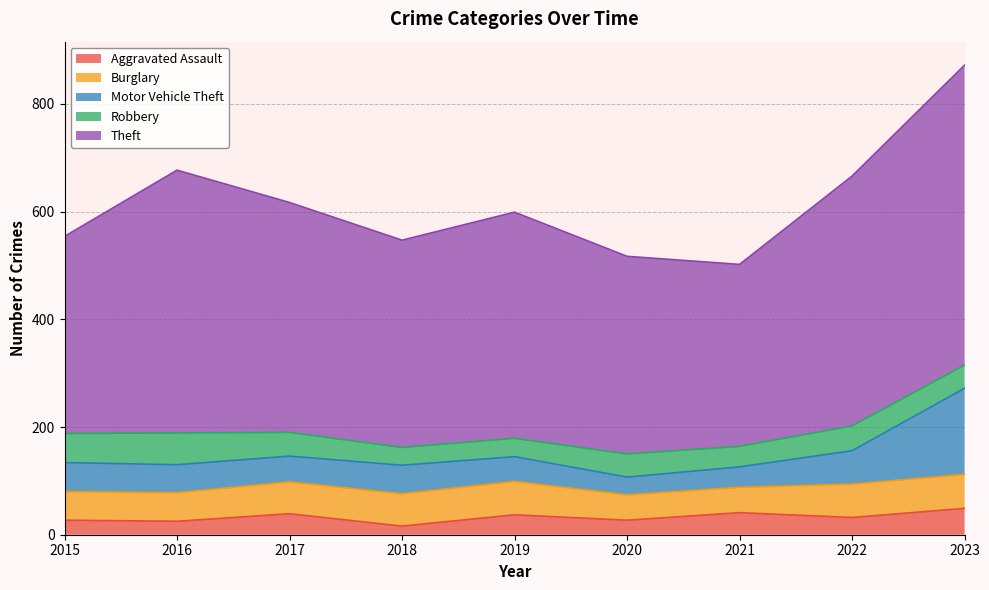

How many data points in Burglary are above 59?

4